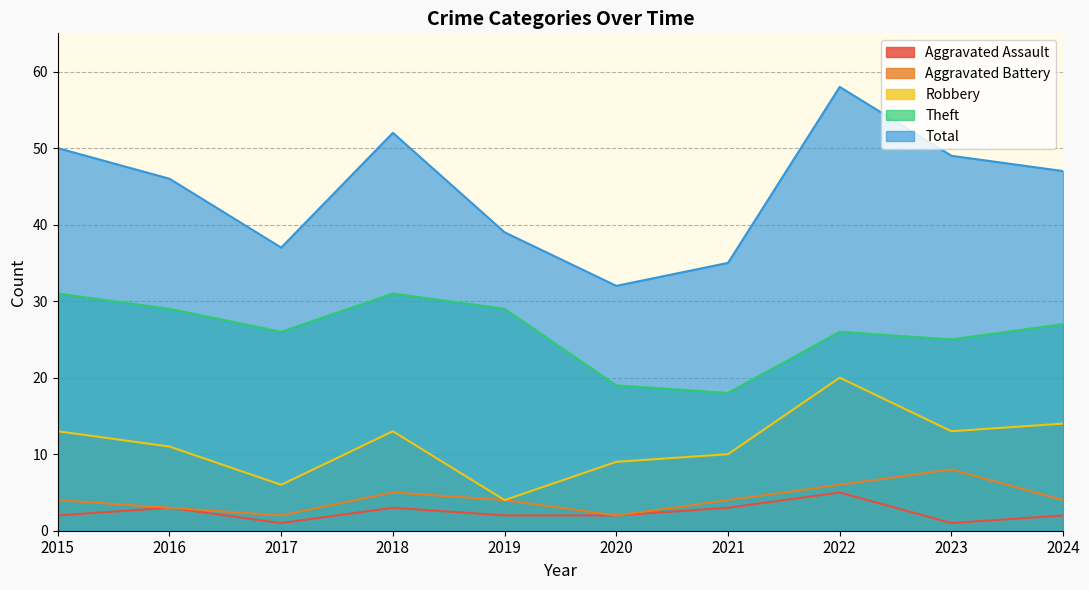

How many interior local peaks does the Robbery series have?

2